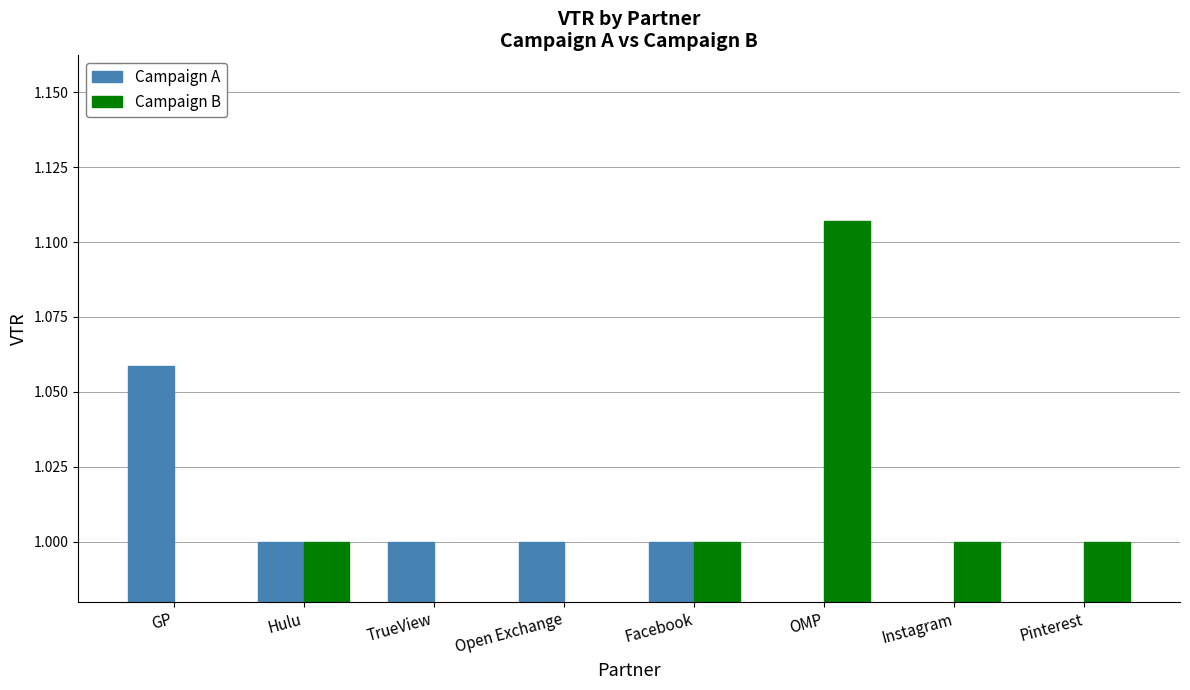

What is the difference between the maximum and minimum values in the Campaign A series?

0.1